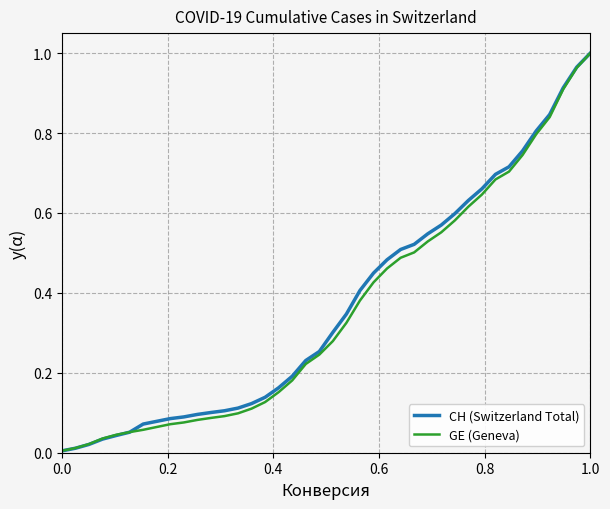

What is the sum of all CH (Switzerland Total) values?

14.7